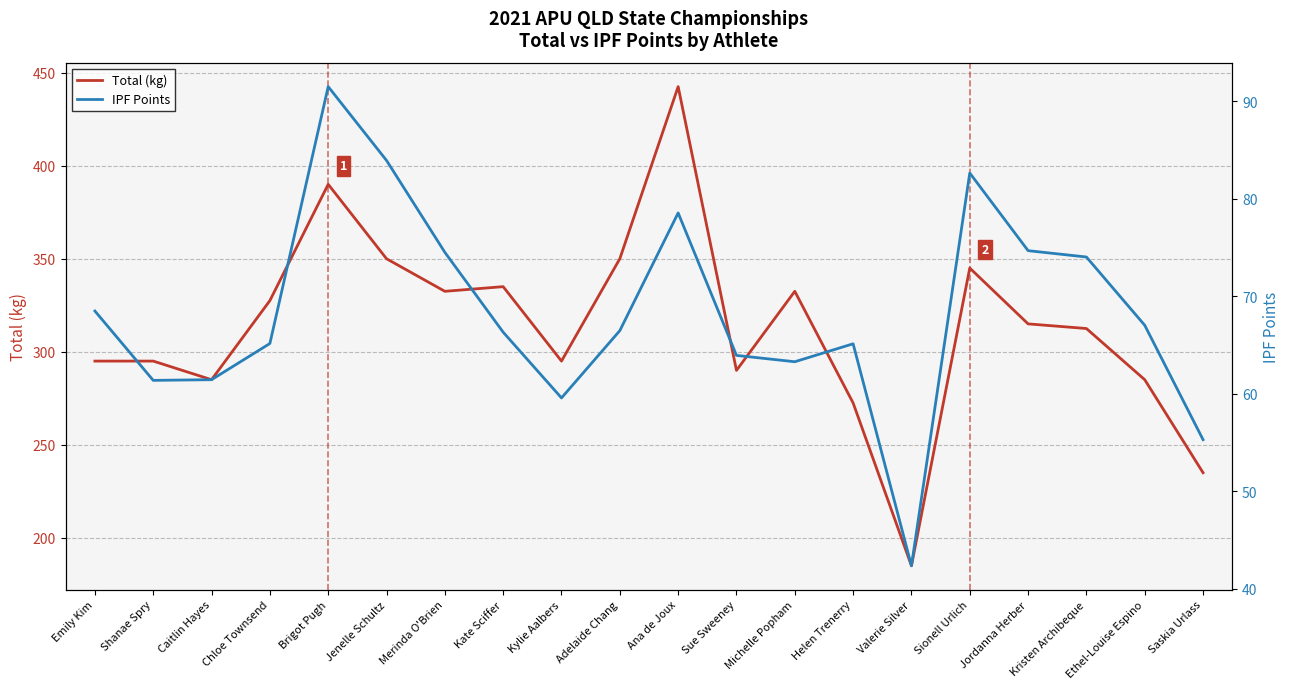

What is the total value across all series at Adelaide Chang?

416.5